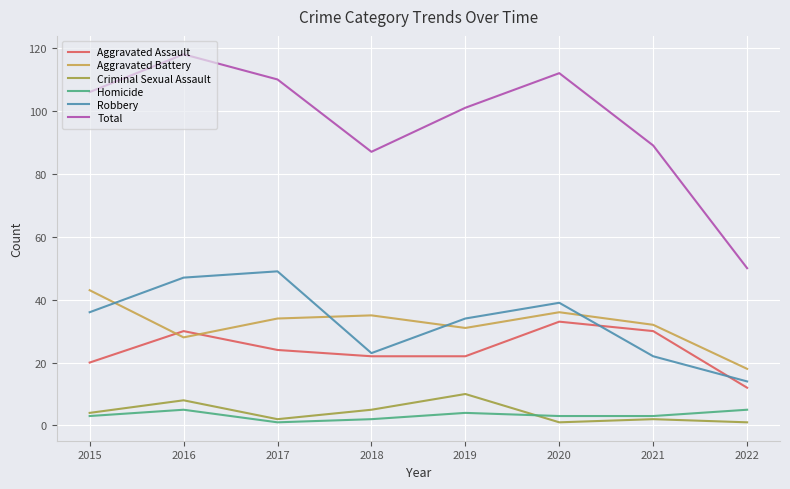

Read the Criminal Sexual Assault value at 2018.

5